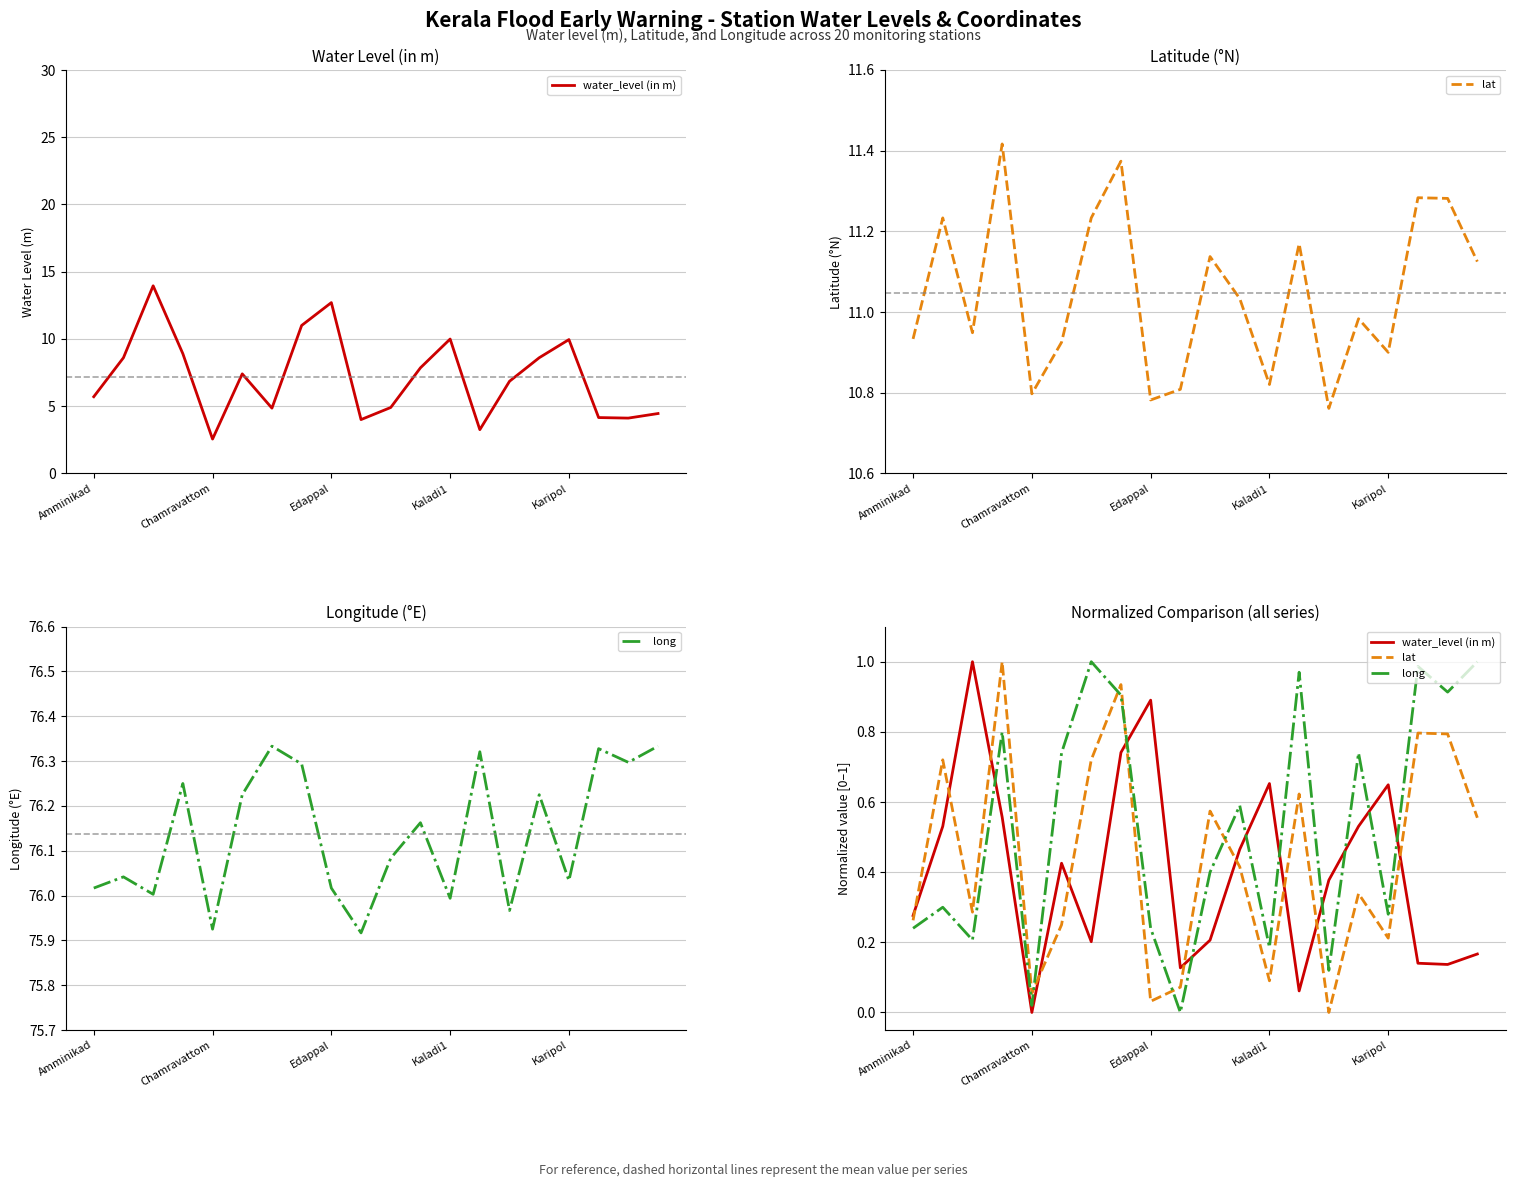

Which category has the highest value in the long series?

6